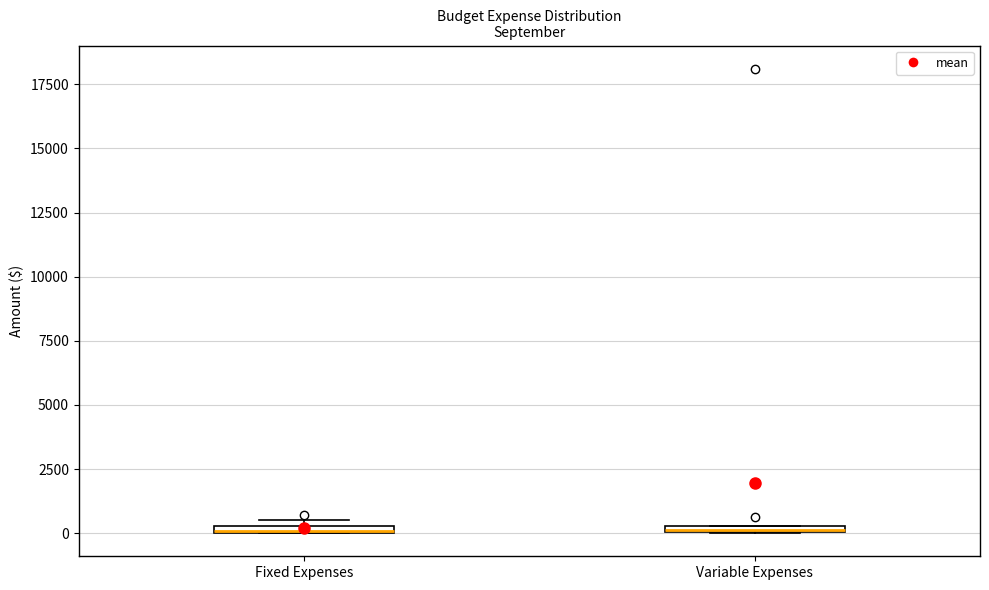

Where is the lower edge of the box for Variable Expenses on the y-axis? The values are not printed on the chart, so give them approximately, as read against the axis.

0